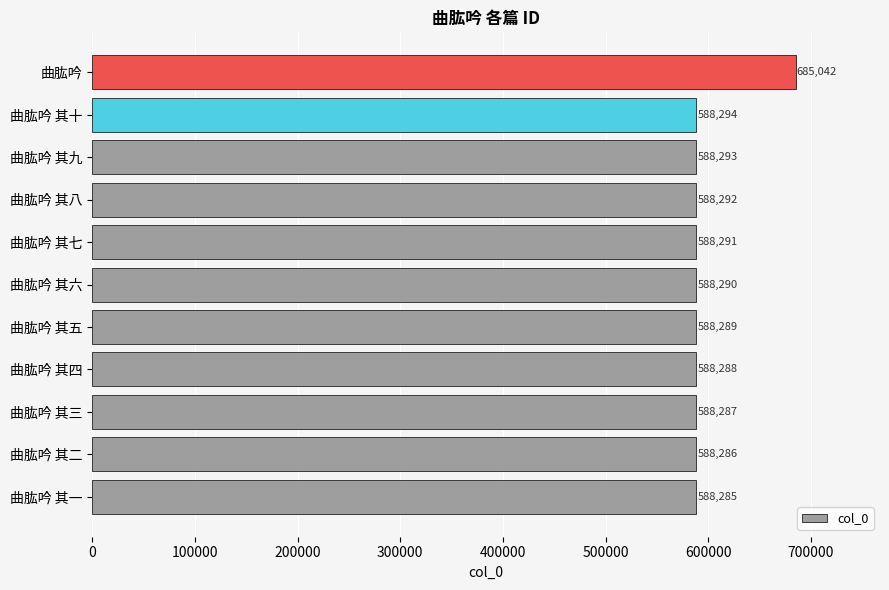

Are the bars horizontal?

Yes